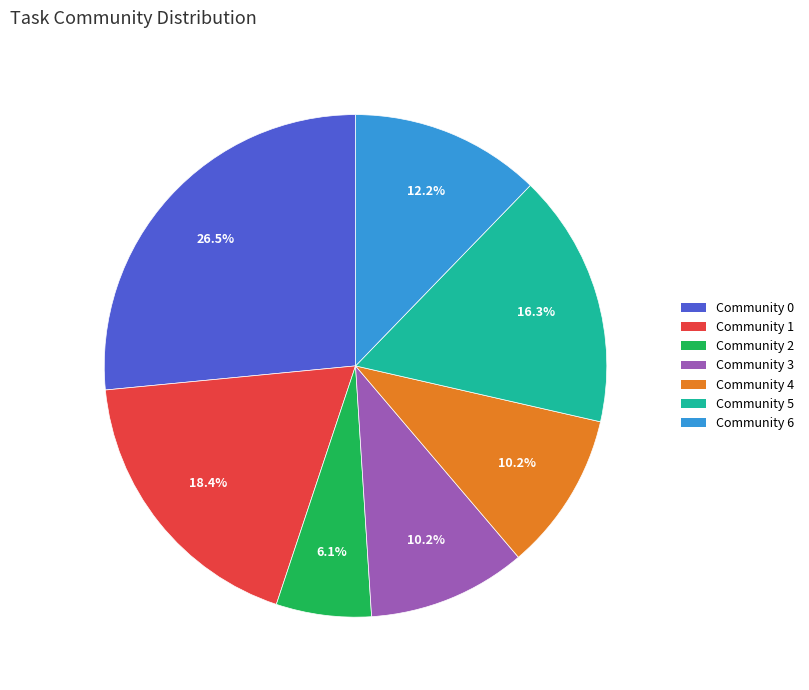

Is there a majority slice in this chart?

No